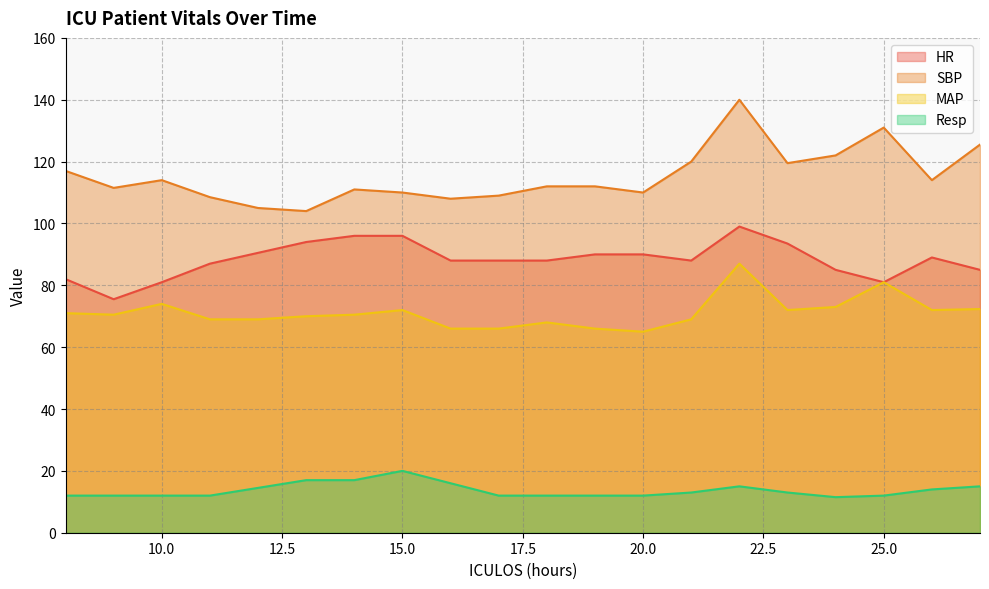

Between 19 and 25, which series saw the biggest shift?

SBP